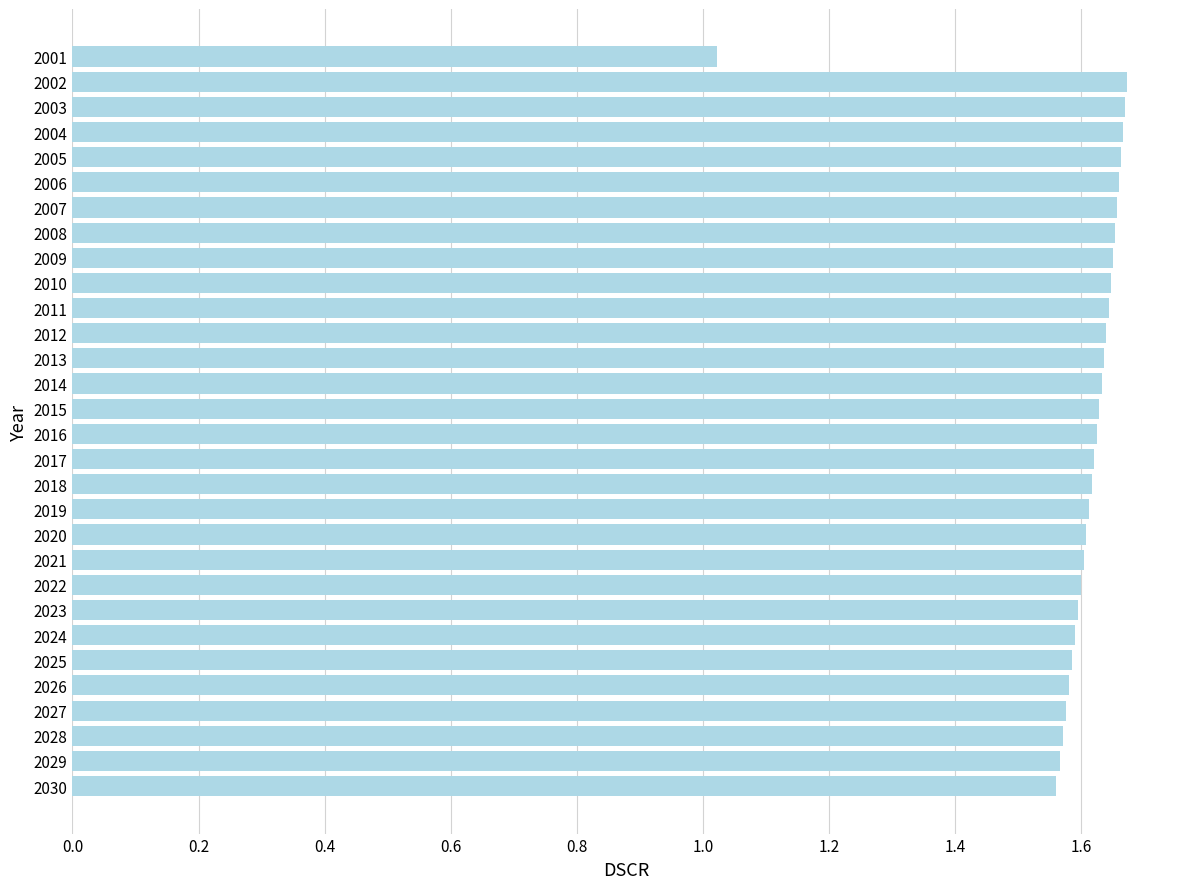

Which category has the lowest value across all series?

2001